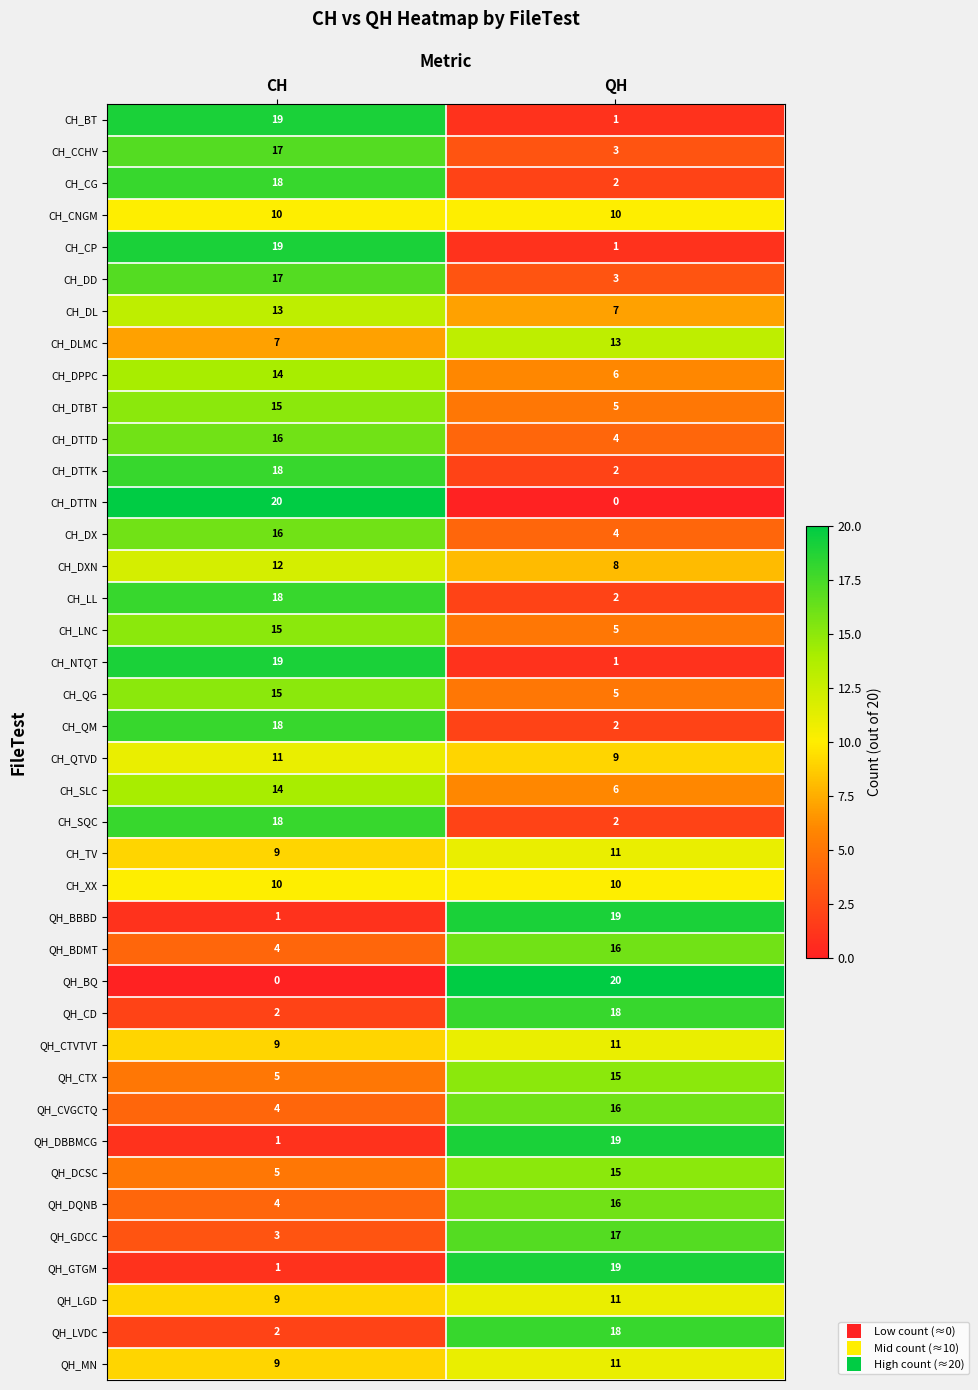

What is the total value across all series at CH?

437